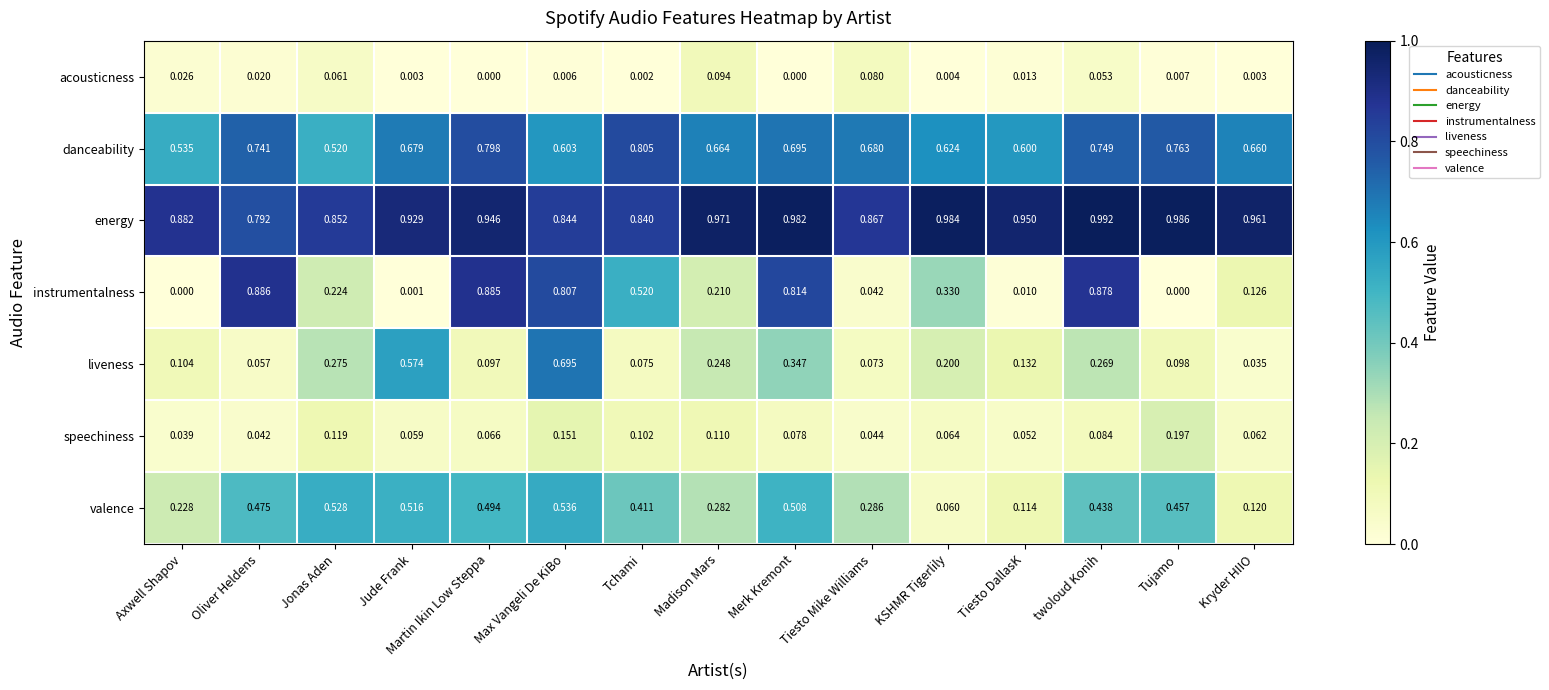

Which series changed the most between Oliver Heldens and Merk Kremont?

liveness